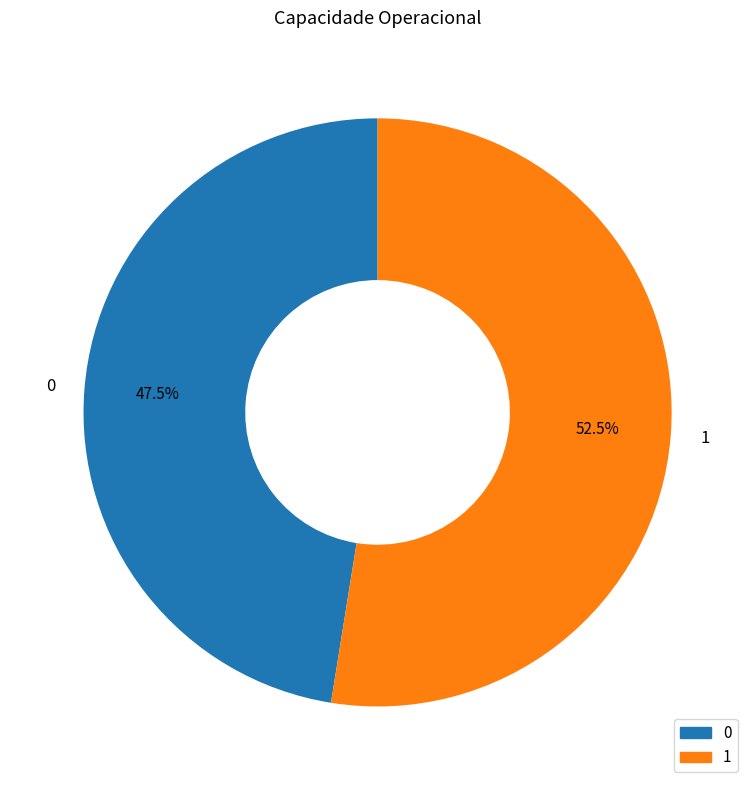

Which slice is the largest?

1